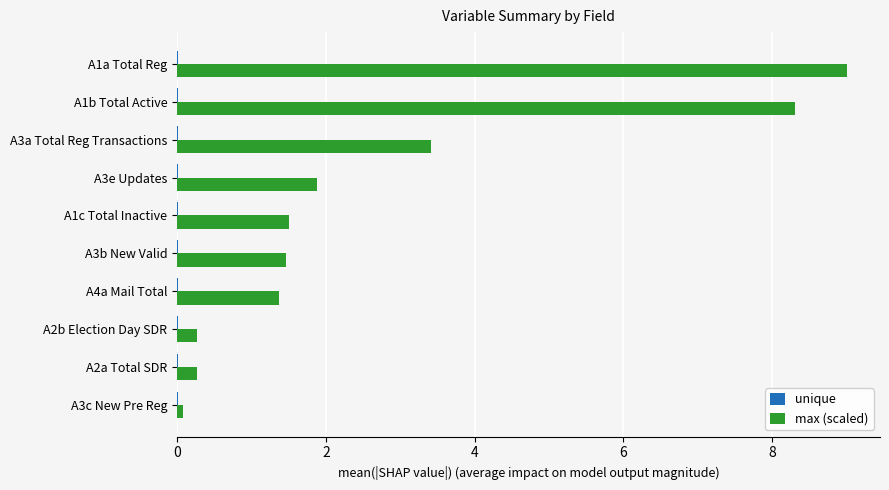

The value of max (scaled) at A2b Election Day SDR is 0.3. True or false?

True